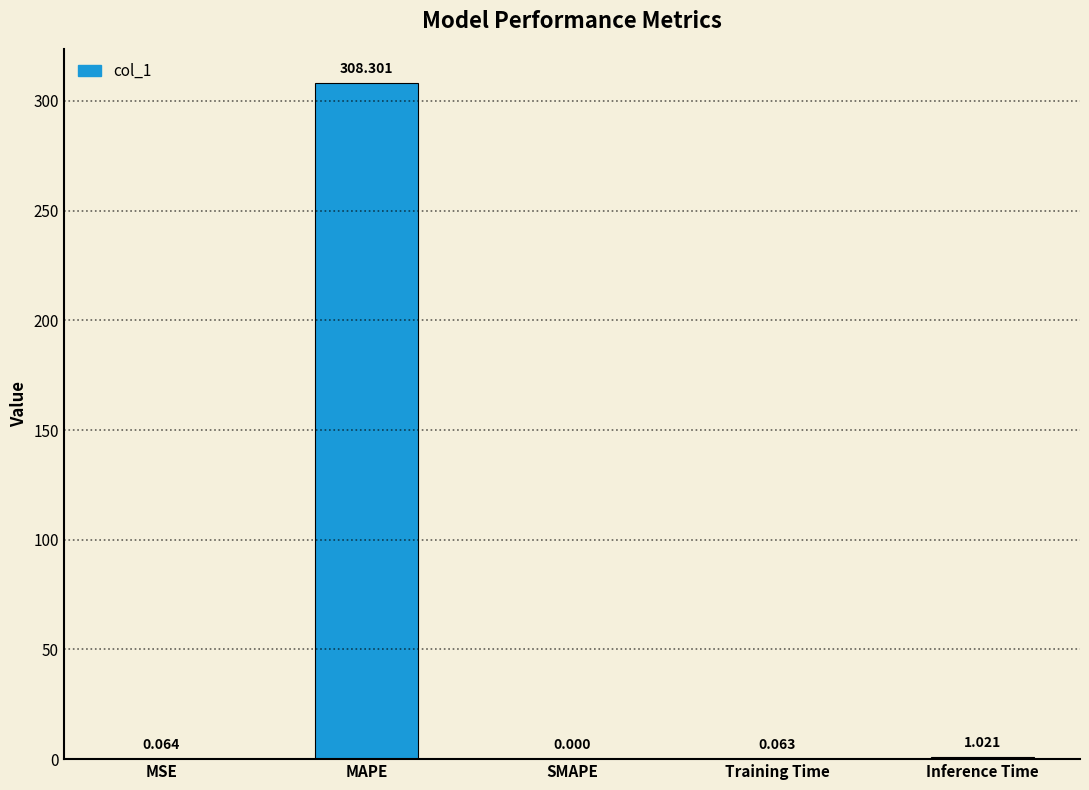

What is the sum of the values at MAPE and Inference Time?

309.3